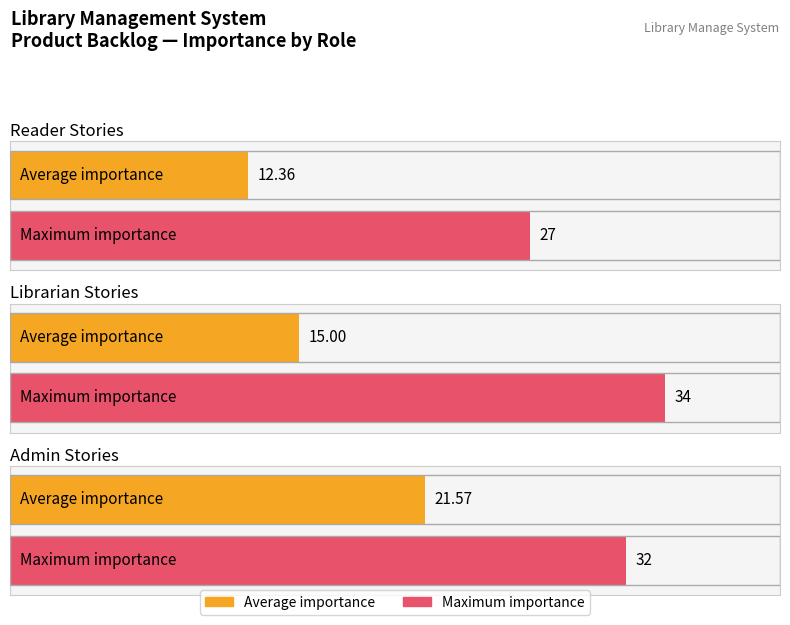

How many values in the Estimation(Ideal Days) series exceed 1?

6